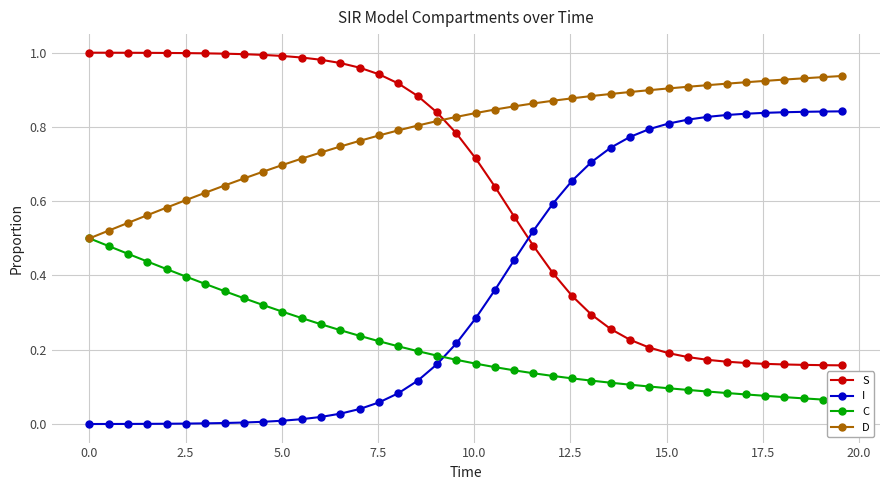

True or false: D and I cross at least once.

False